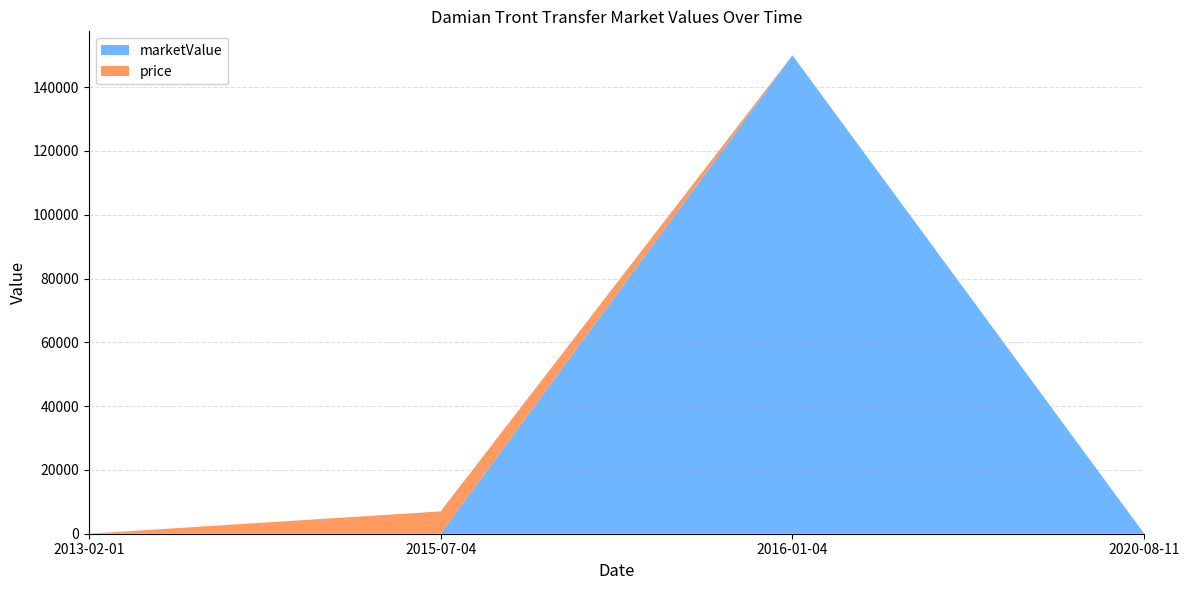

Reading left to right, what are all the values shown in this chart?

marketValue: 0	0	150000	0
price: 0	7000	0	0